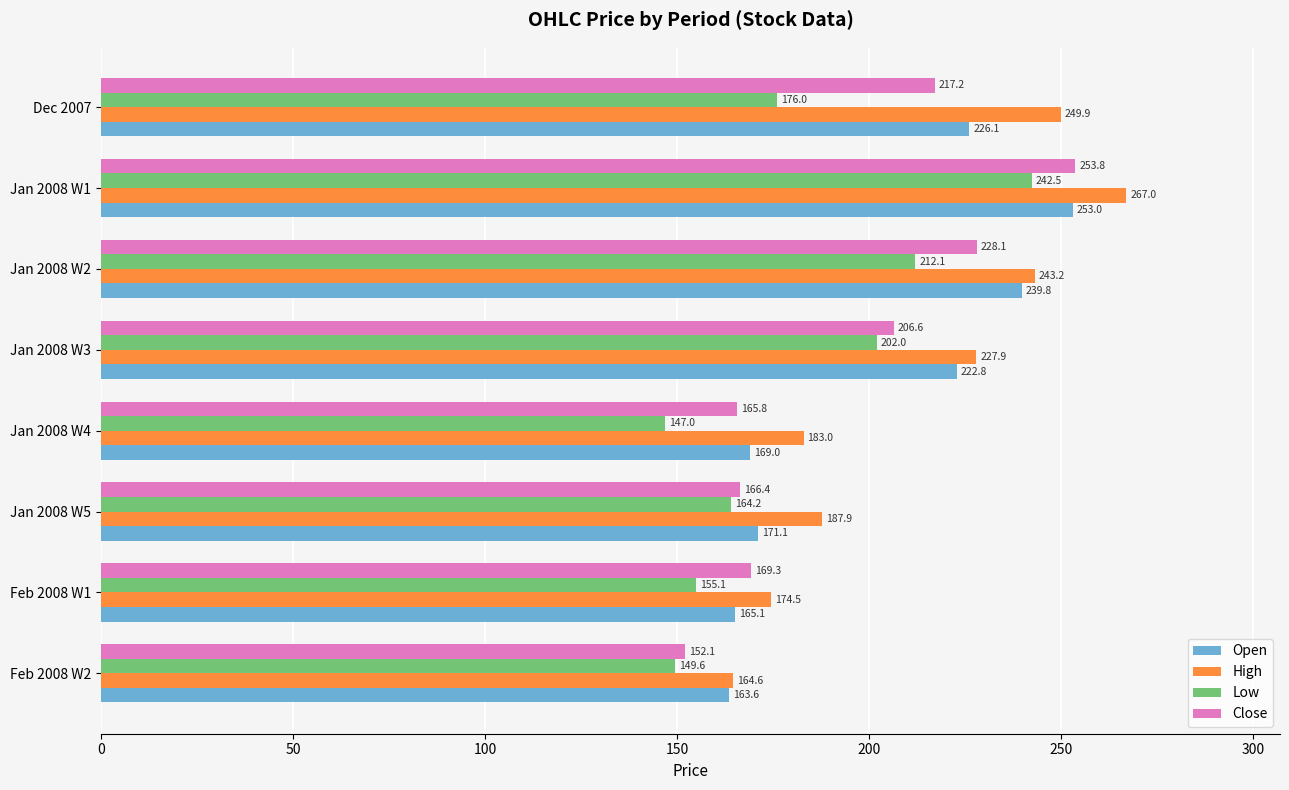

Which series has the largest total across all categories?

High